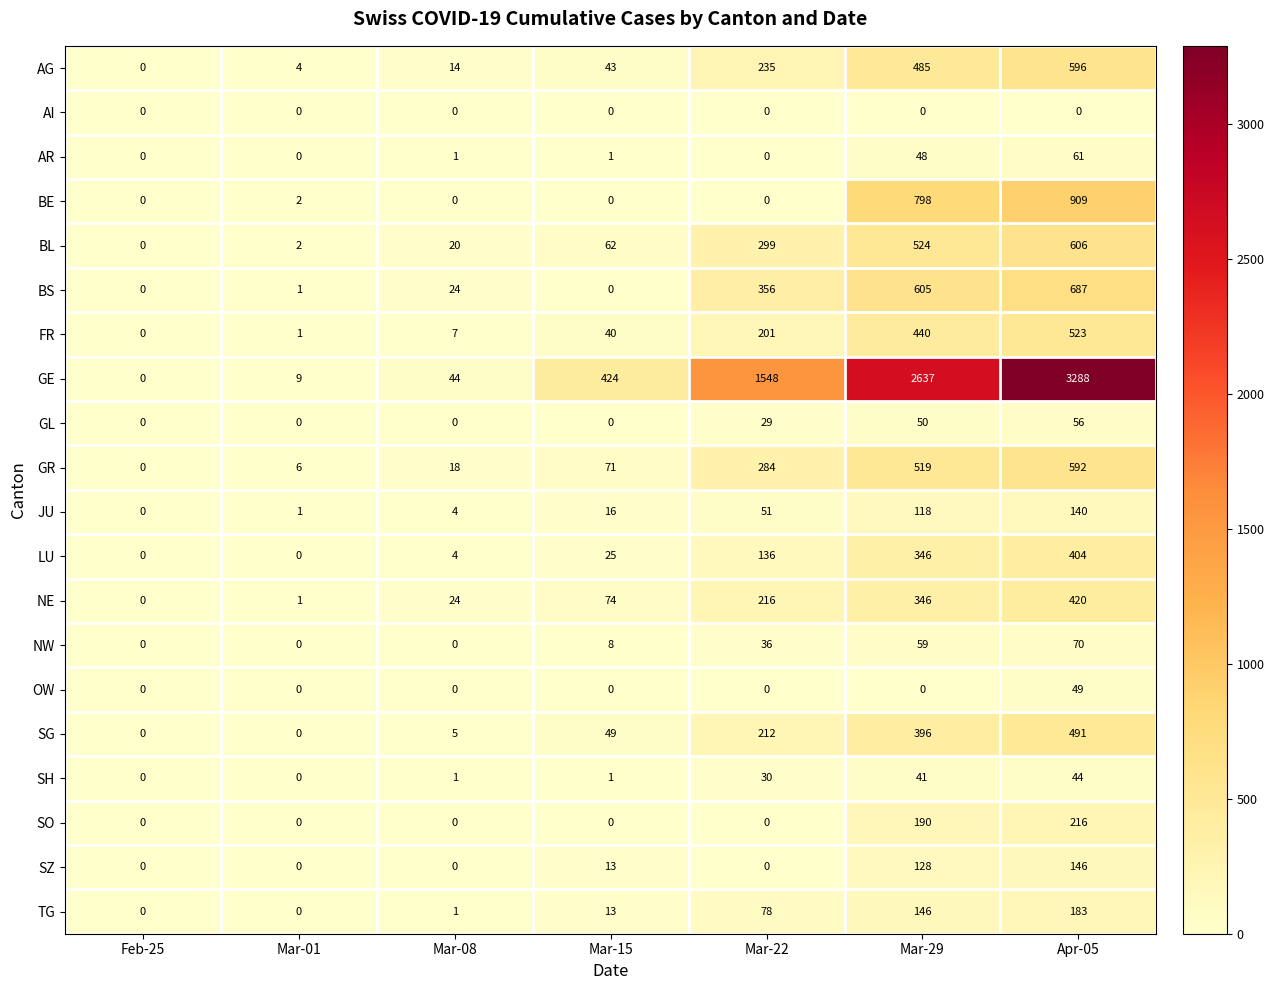

Which series has the largest range (max minus min)?

GE